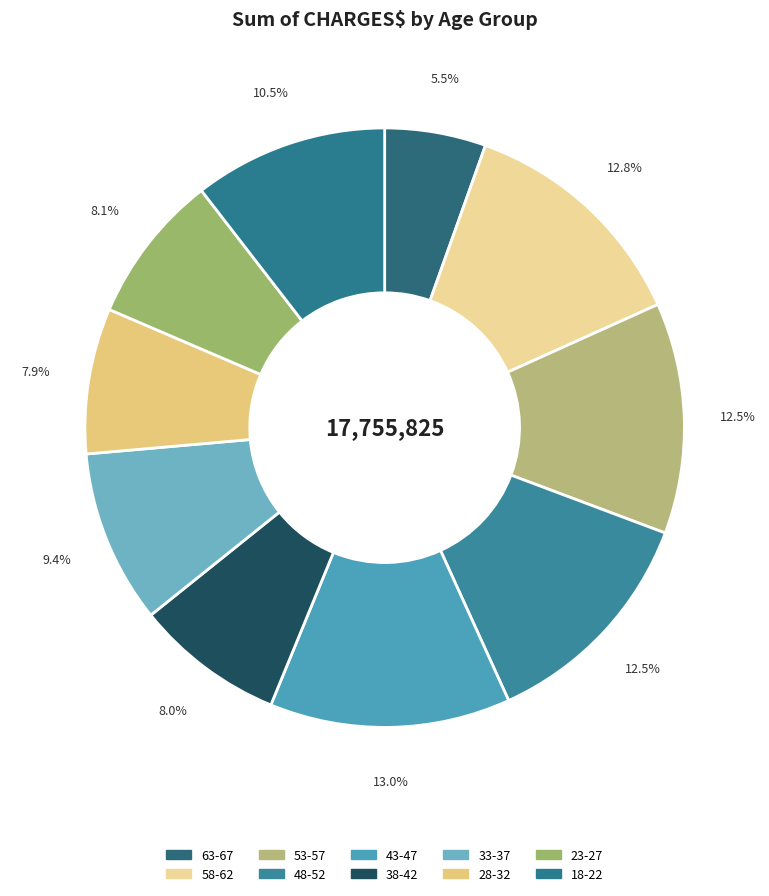

Which category has the biggest portion of the pie?

43-47